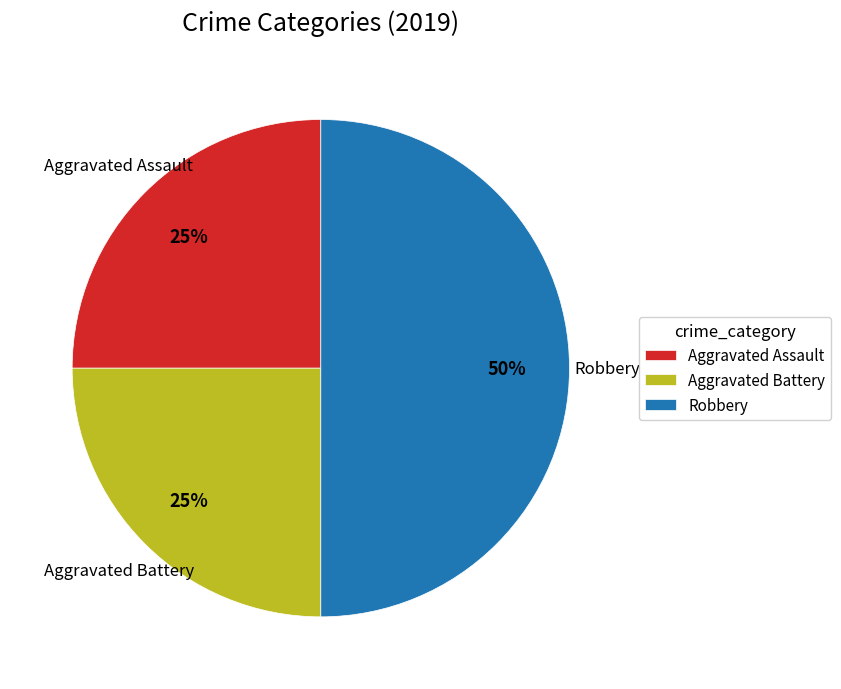

Which slice is the largest?

Robbery